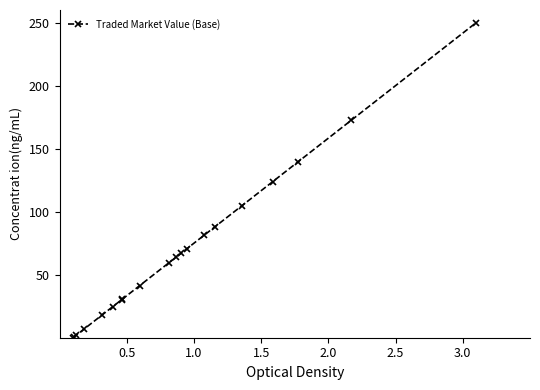

What is the maximum value shown in the chart?

250.0